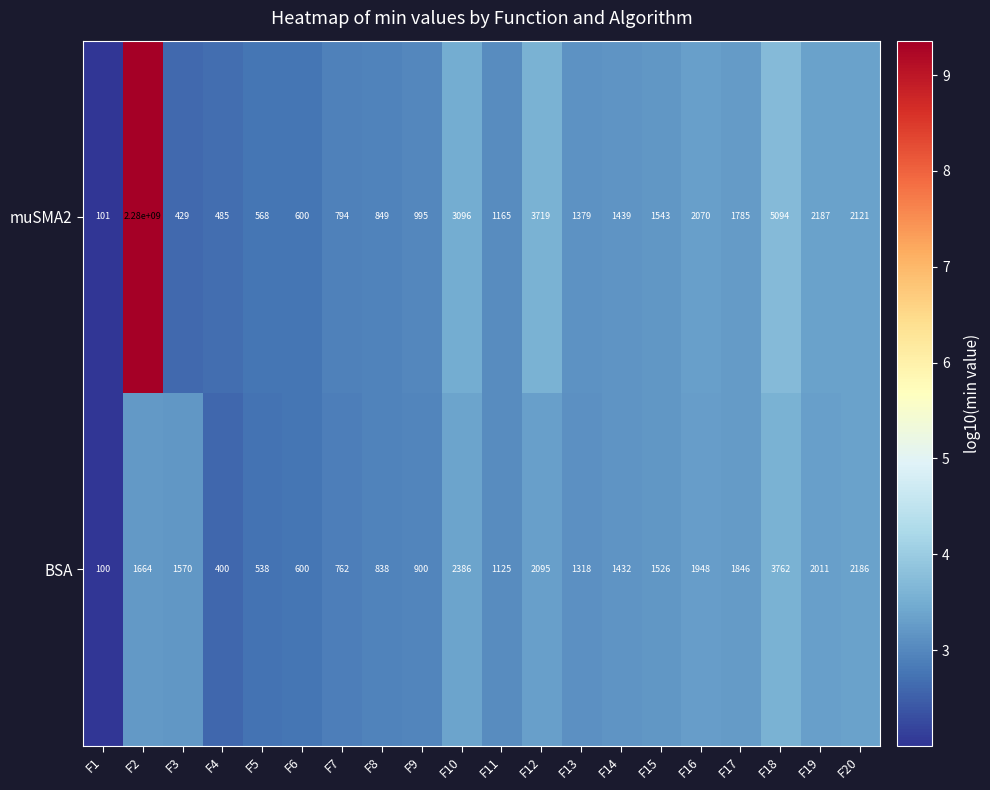

At which category is the sum across all series the highest?

F2